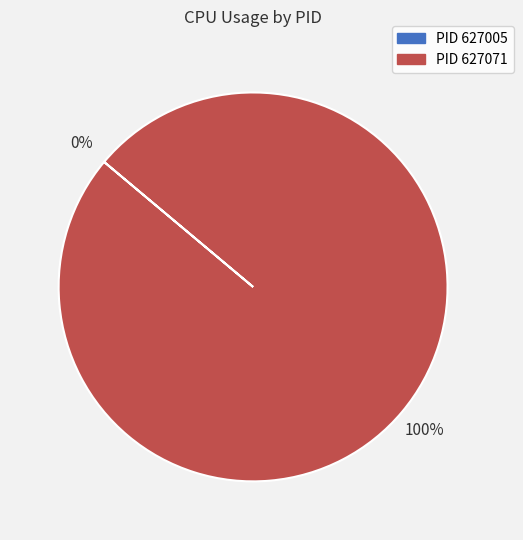

Does any single category account for the majority?

Yes